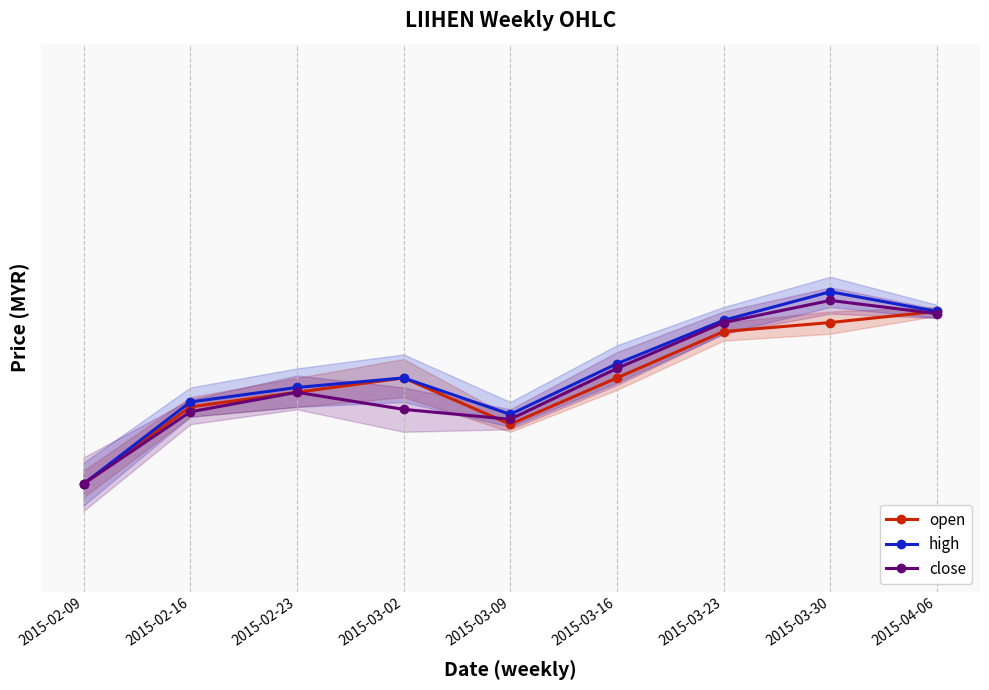

The value of high at 2015-03-09 is 5.9. True or false?

False